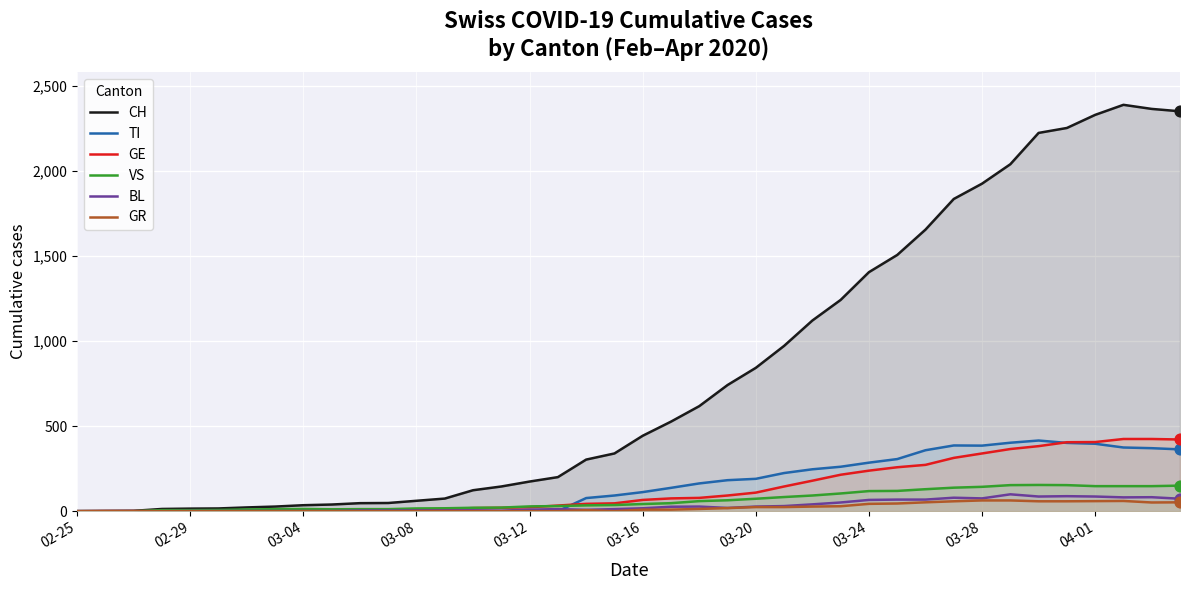

What are all the series names shown in the legend?

CH, TI, GE, VS, BL, GR